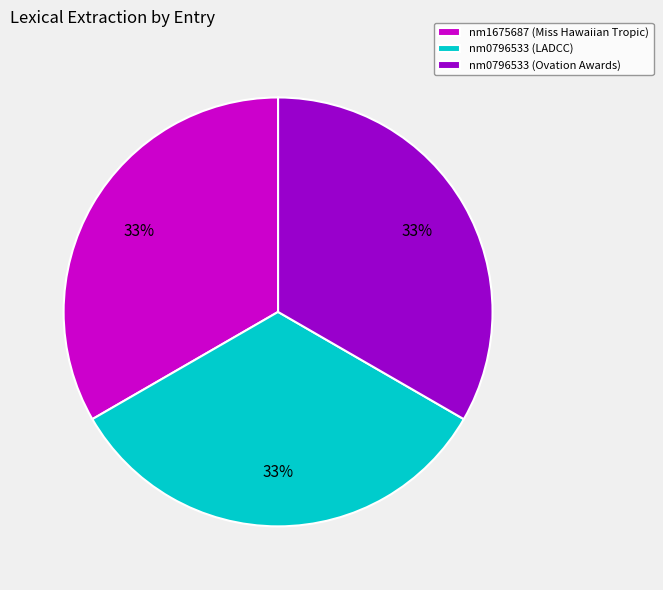

To the nearest percent, what is the difference between the largest and smallest slice percentages?

0%